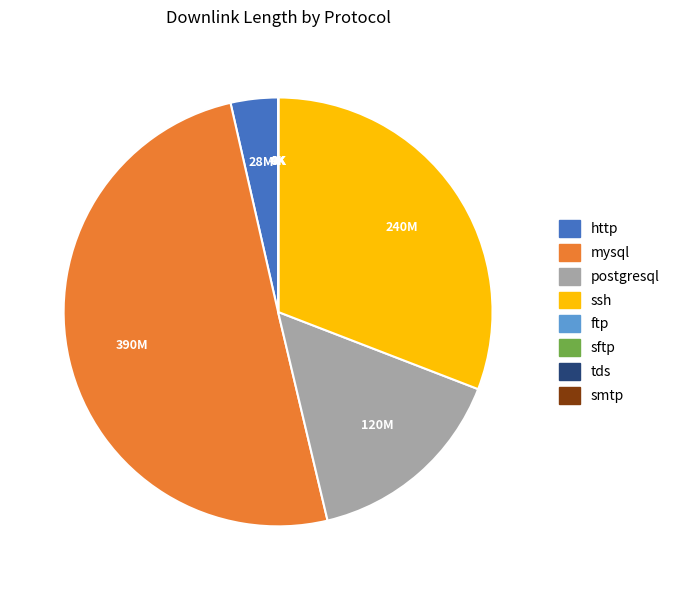

The mysql slice represents 1% of the pie. True or false?

False